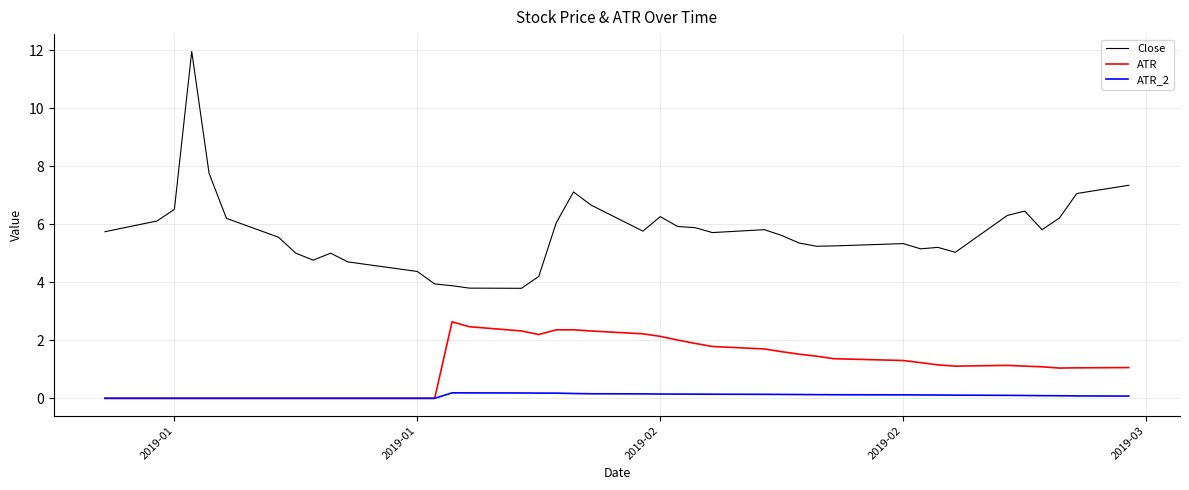

What is the average value of the ATR series?

1.1